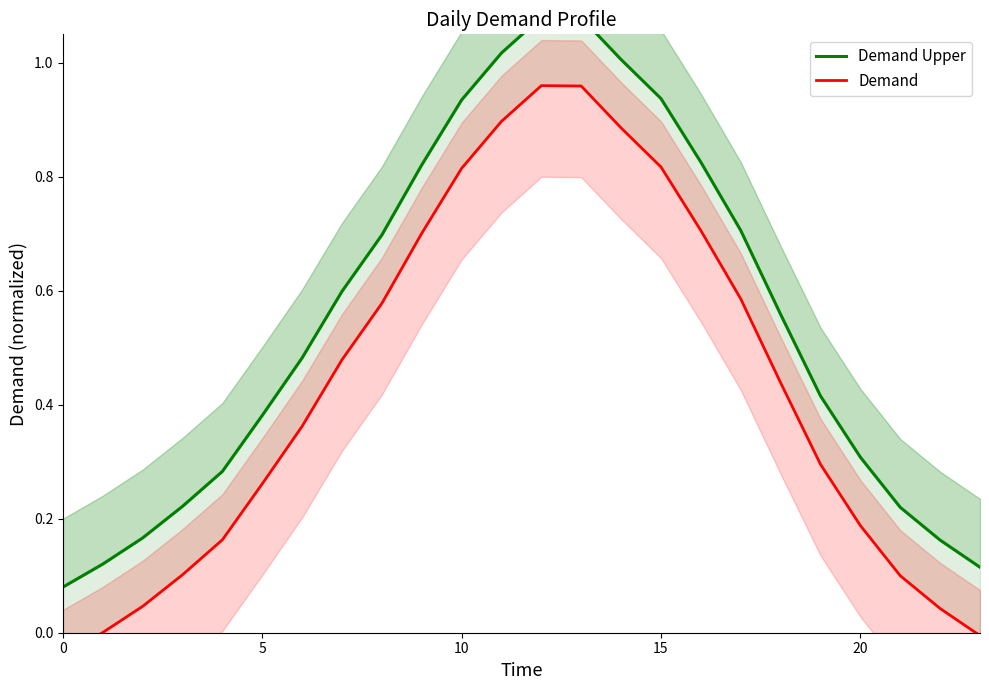

True or false: Demand and Demand Upper cross at least once.

False